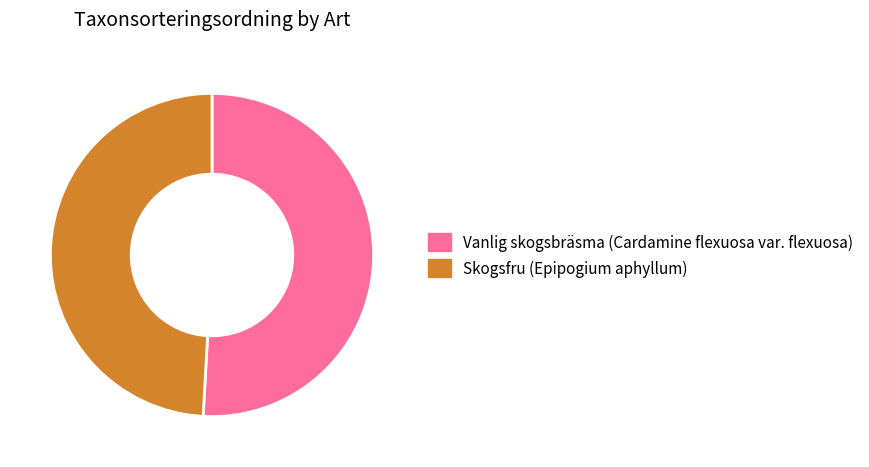

Which has a higher value, Skogsfru (Epipogium aphyllum) or Vanlig skogsbräsma (Cardamine flexuosa var. flexuosa)?

Vanlig skogsbräsma (Cardamine flexuosa var. flexuosa)